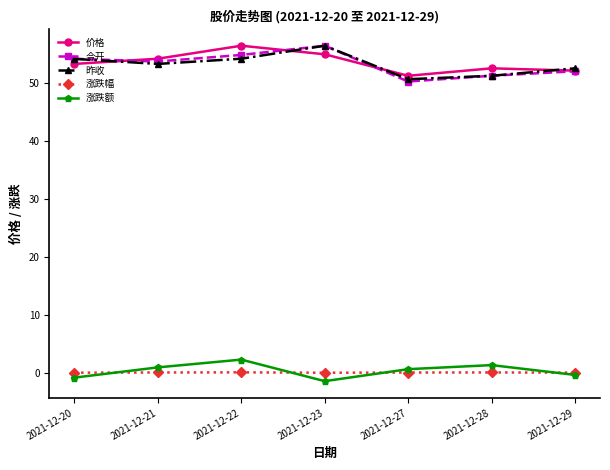

Which series changed the most between 2021-12-20 and 2021-12-27?

今开